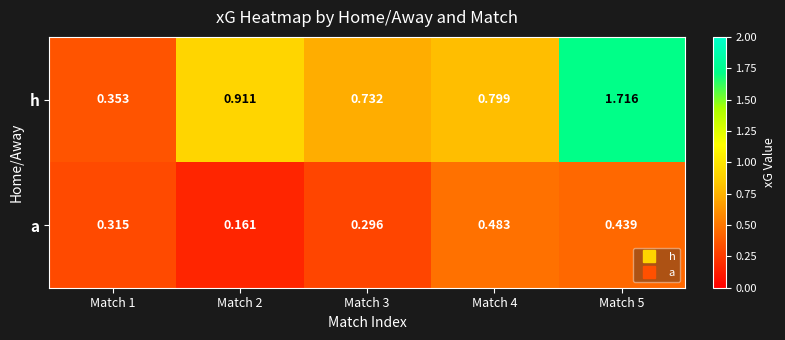

Rank the series at Match 4 from lowest to highest value.

a, h